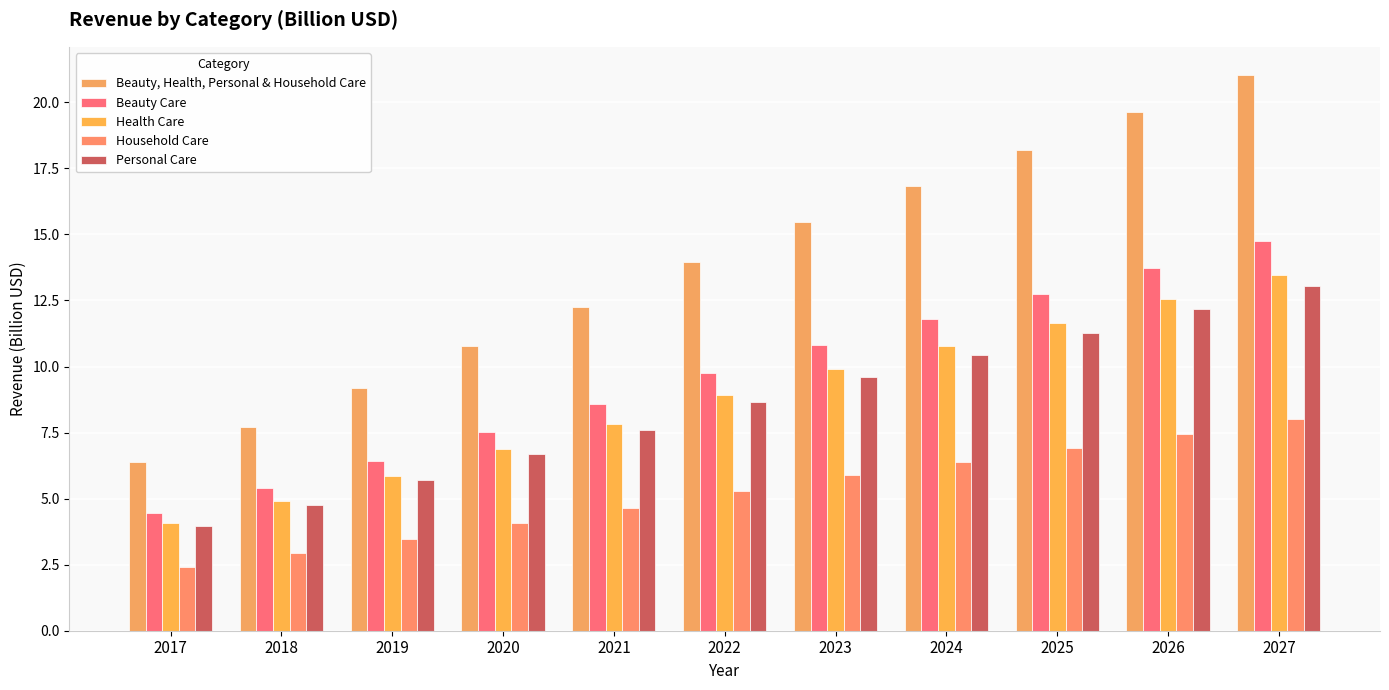

What is the minimum value shown in the chart?

2.4